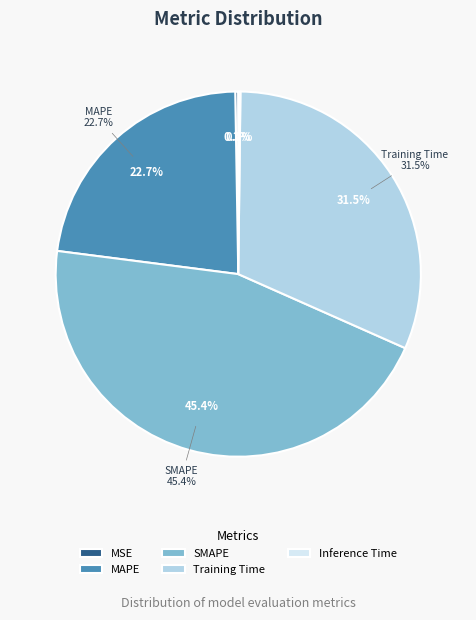

How many segments does this pie chart have?

5